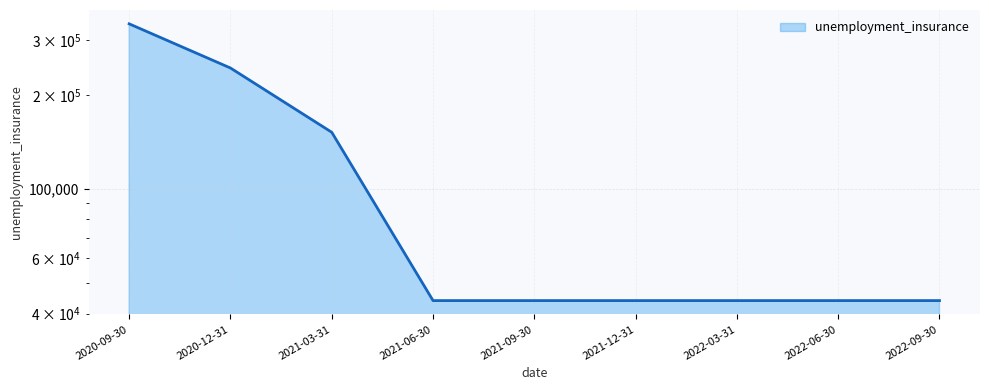

What is the value of the 8th point from the left?

44000